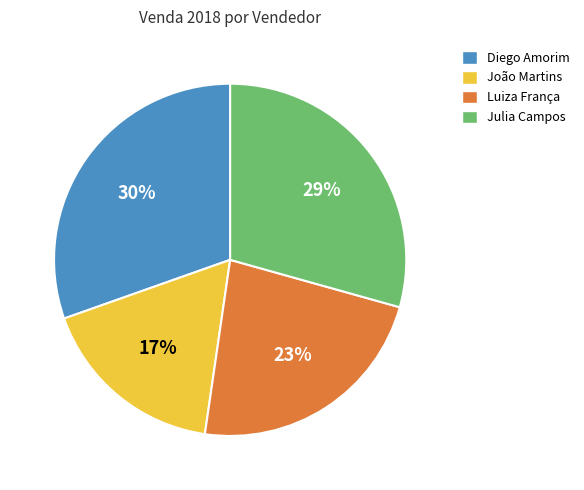

Is there a majority slice in this chart?

No